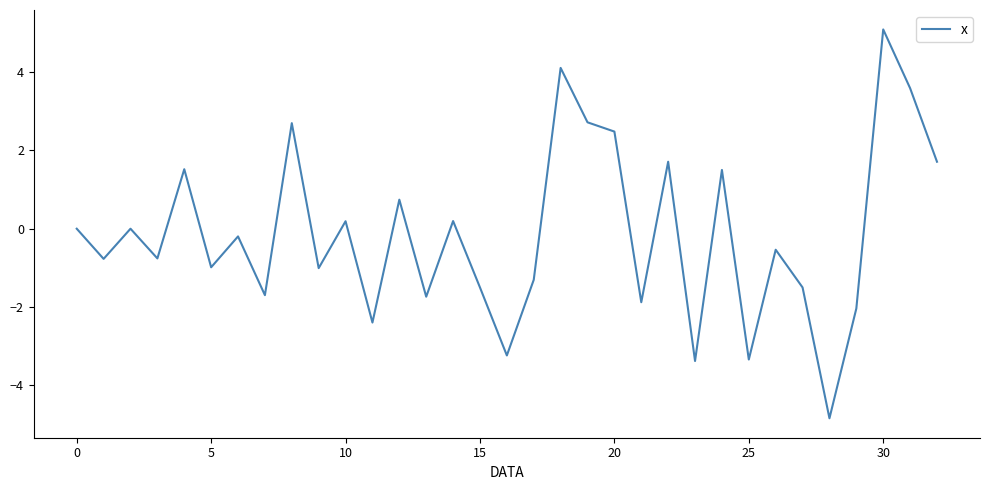

What is the smallest value displayed?

-4.8